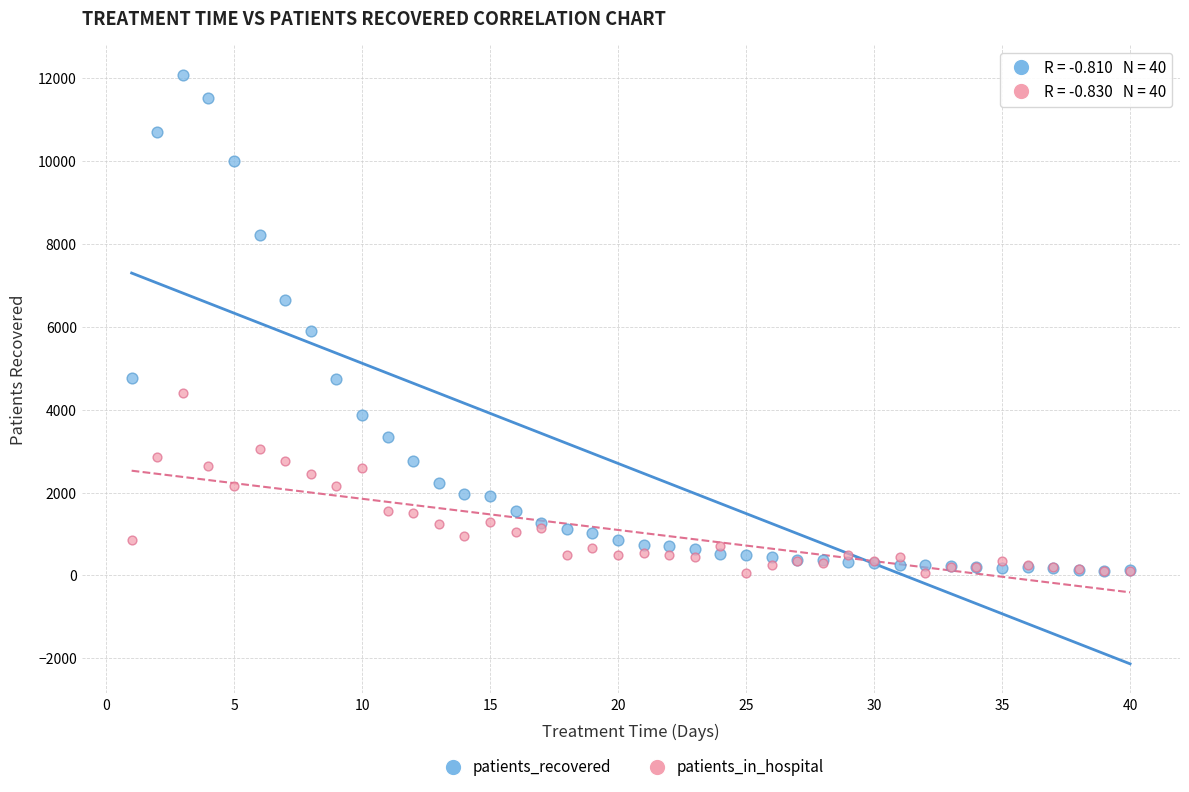

Across all series, what Y value is closest to 6067?

5901